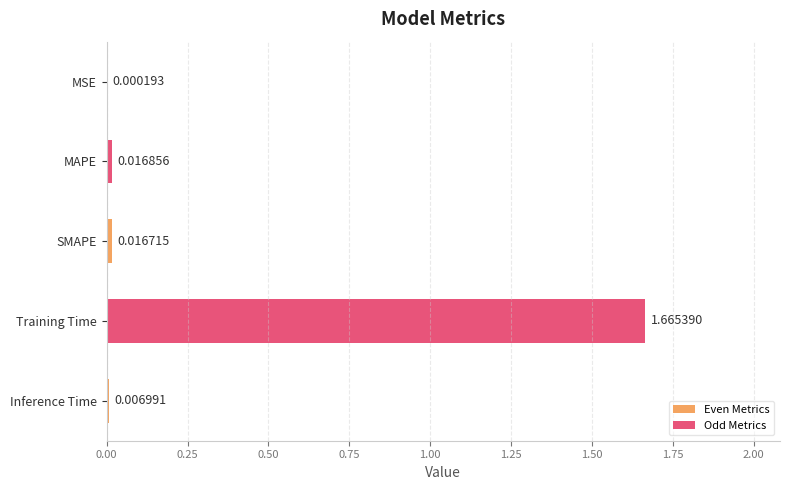

Where is the data nearest to the value 0?

MSE